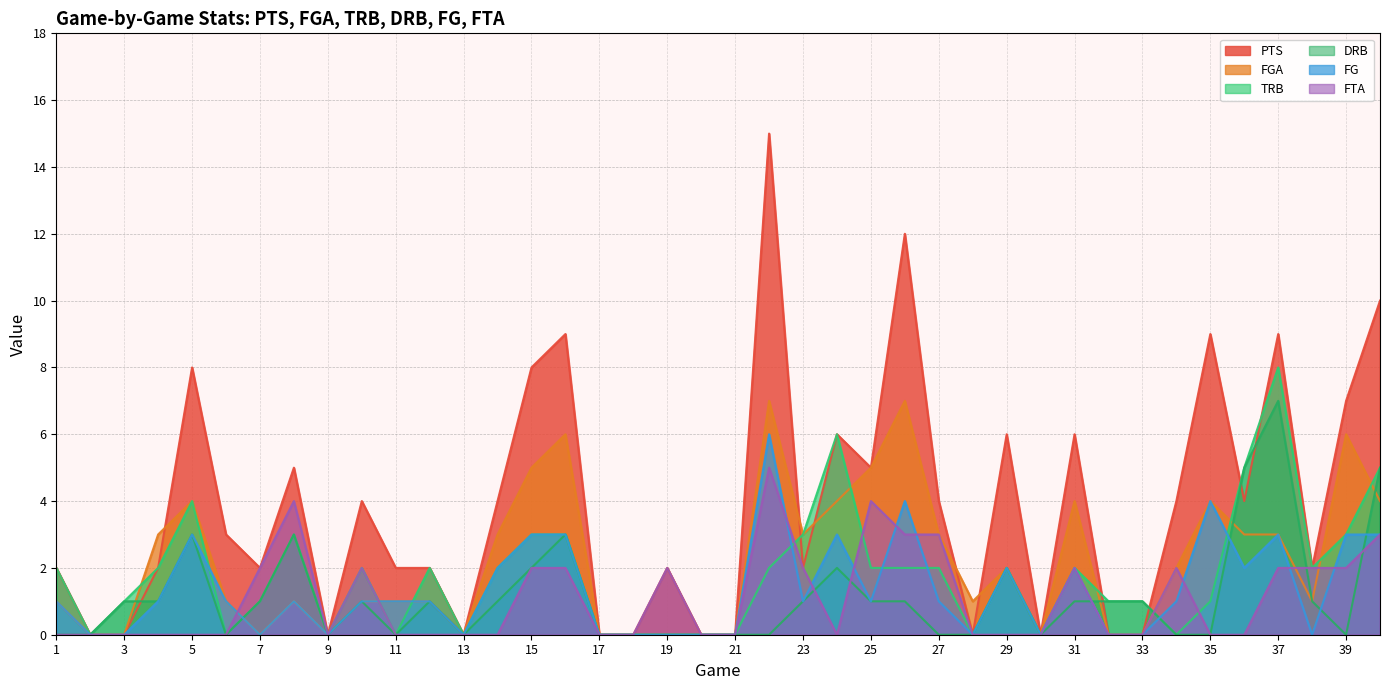

Which series has the largest range (max minus min)?

PTS